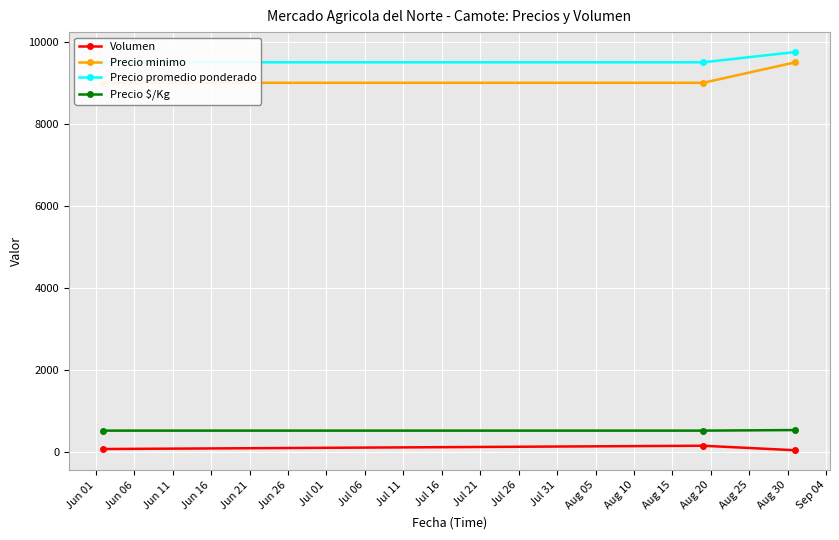

How many values in the Precio promedio ponderado series exceed 9500?

1